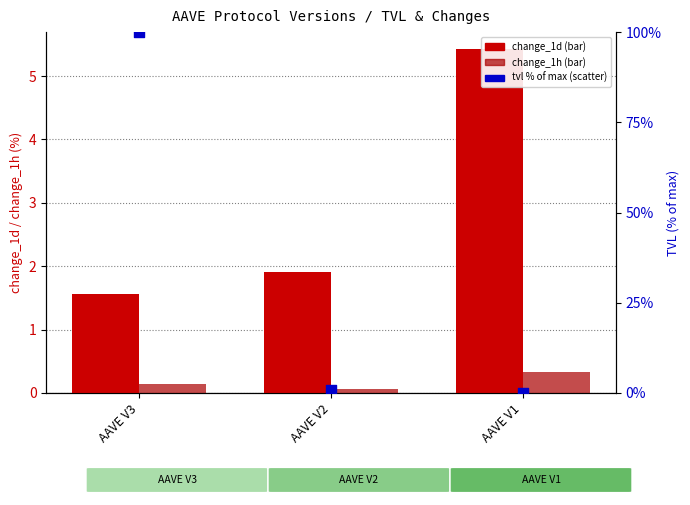

Which series has the largest Y range (max minus min)?

tvl (% of max)